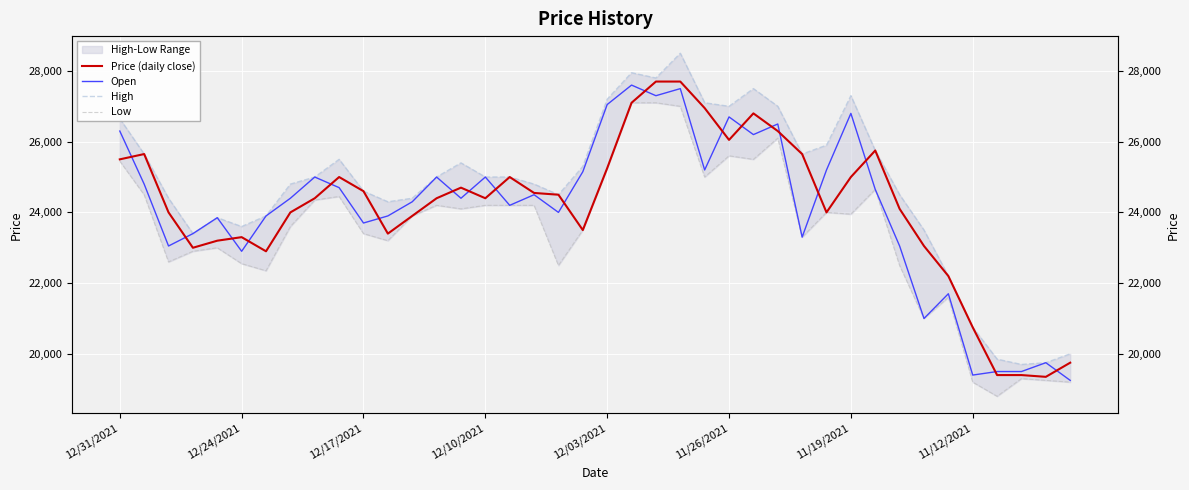

Count the number of categories in the chart.

40